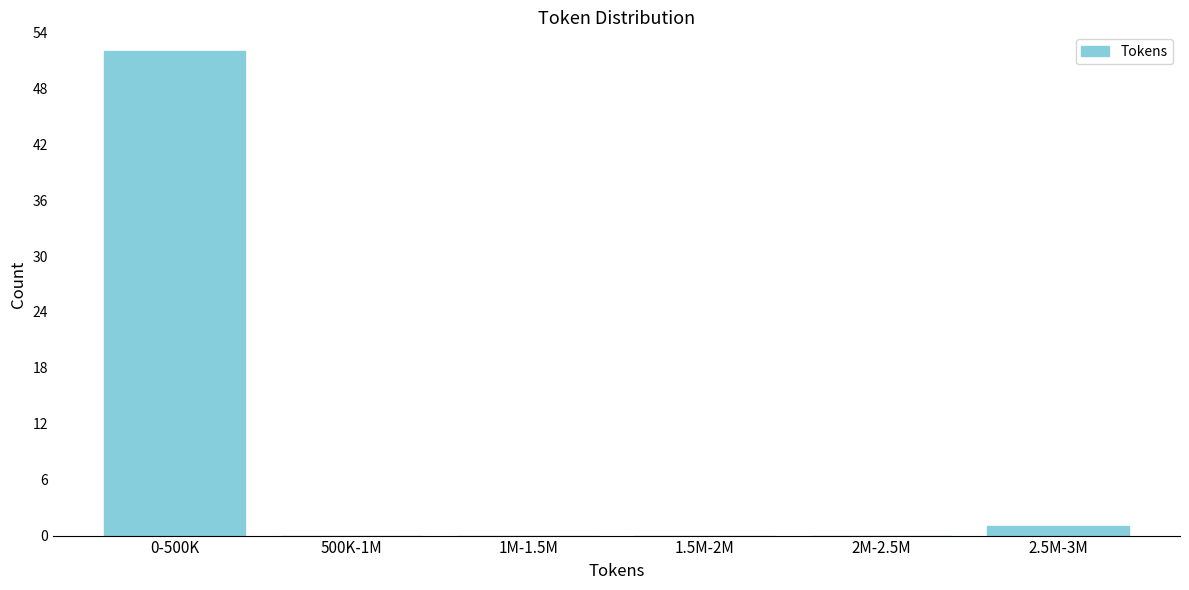

Reading left to right, what are all the values shown in this chart?

0-500K=52	500K-1M=0	1M-1.5M=0	1.5M-2M=0	2M-2.5M=0	2.5M-3M=1